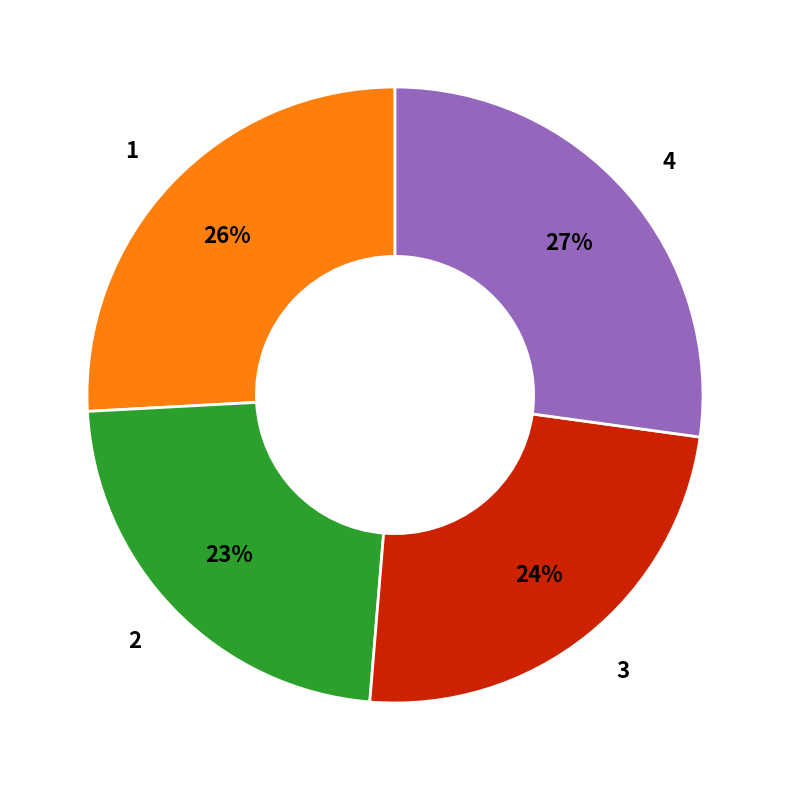

Do 3 and 2 together represent more than half of the pie?

No